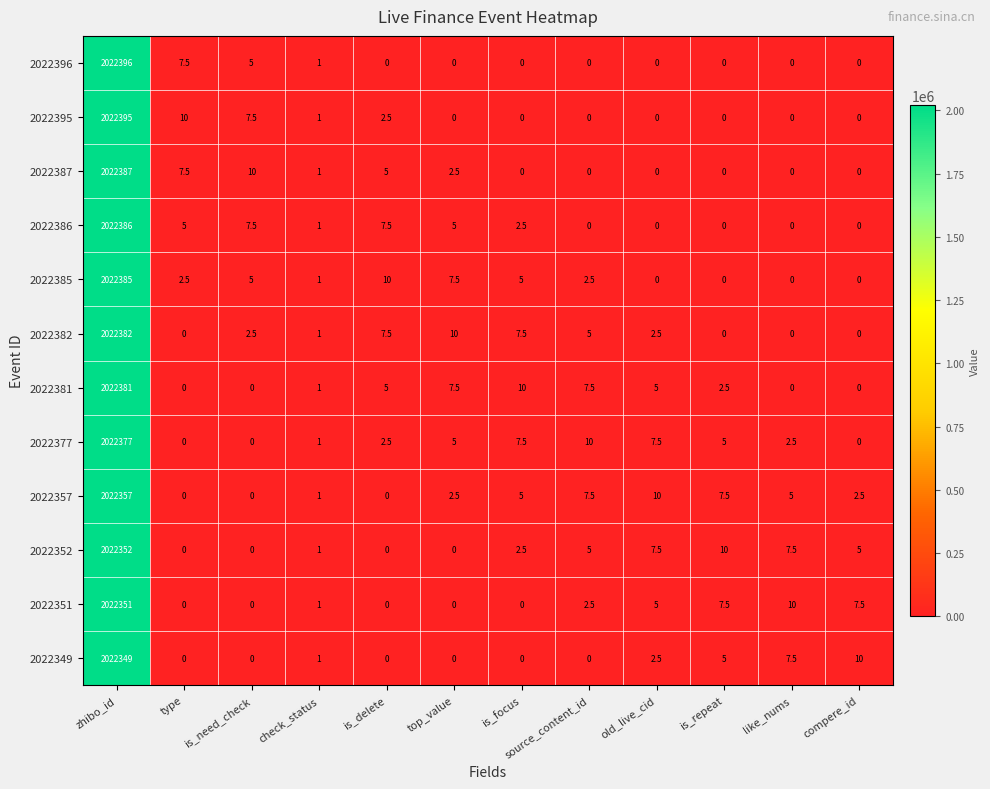

What is the sum of the 2022385 values at is_repeat and source_content_id?

2.5